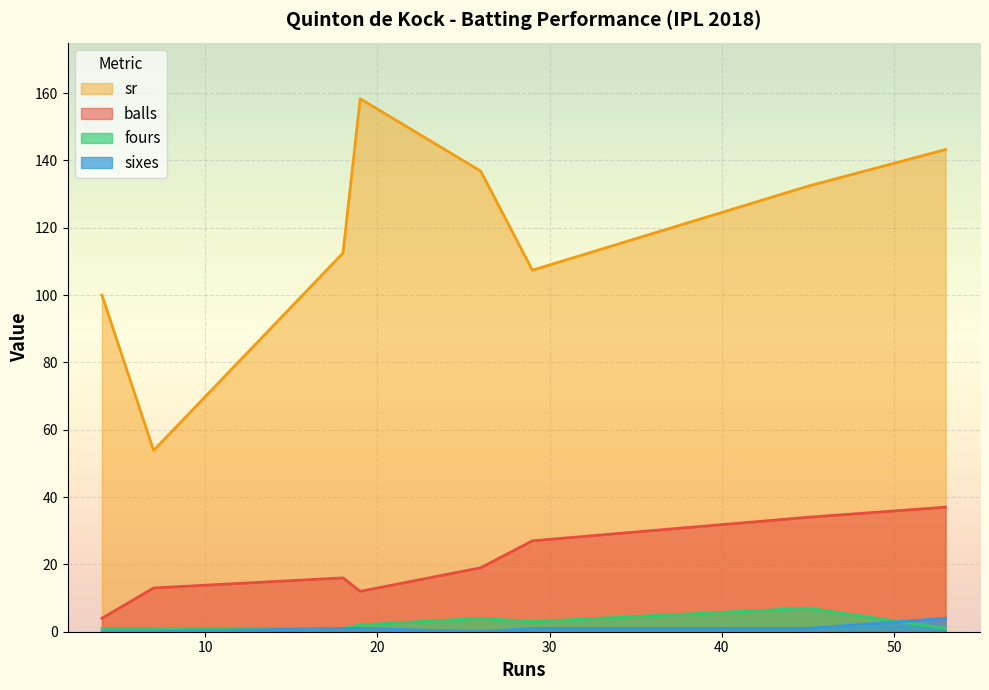

Where is sr nearest to the value 106?

29